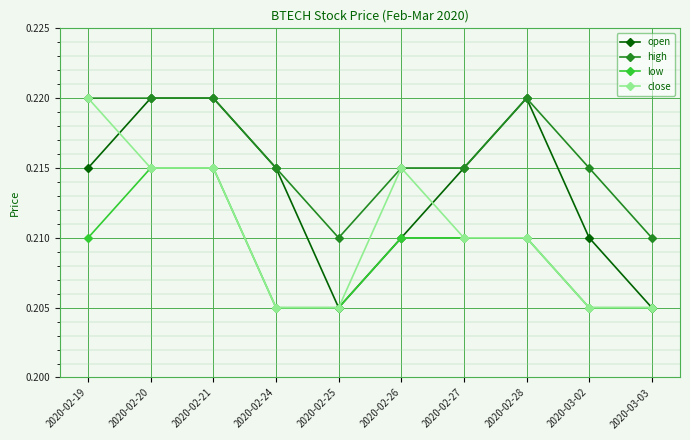

True or false: close has a value of 0.1 at 2020-02-26.

False